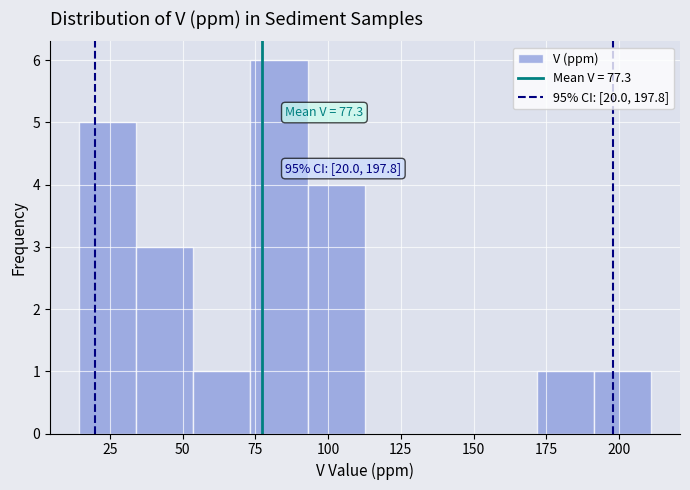

Read against the x-axis, roughly where is the centre of the tallest bar?

85